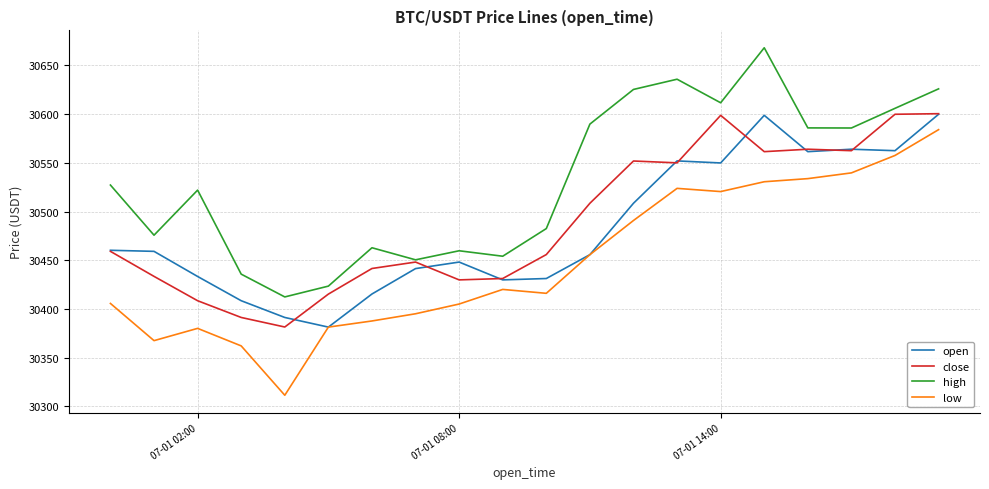

What is the greatest value displayed?

30668.2